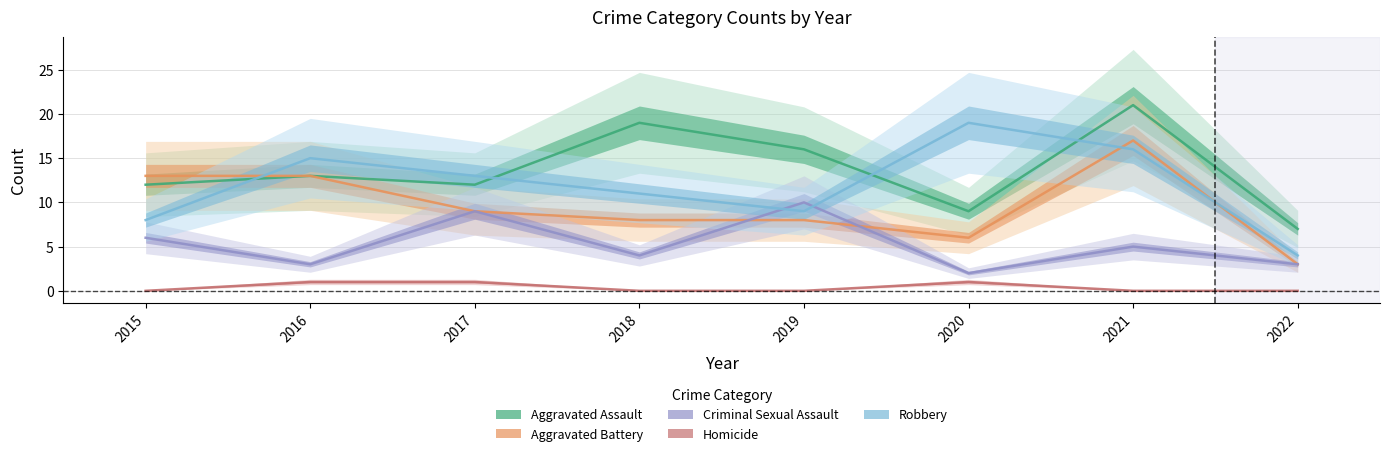

Where does the Robbery series first go above 13?

2016